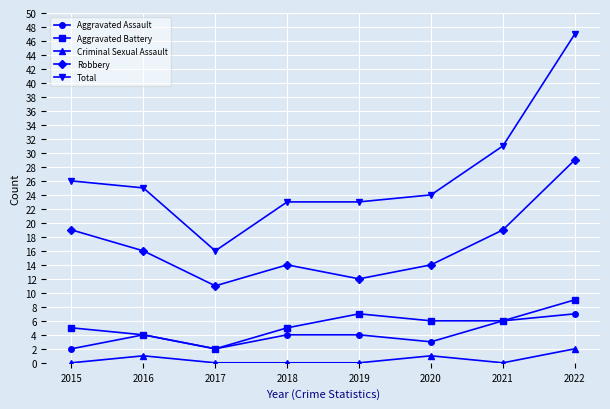

Which series changed the most between 2019 and 2021?

Total